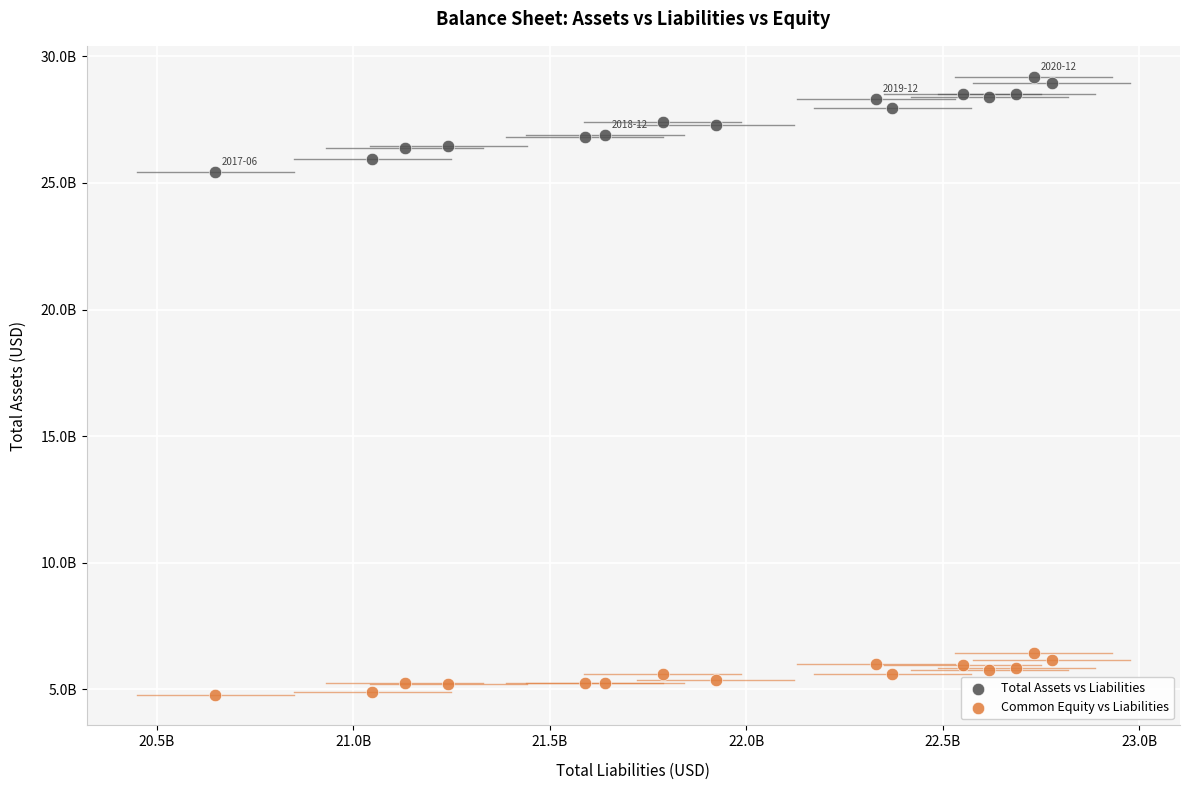

Which series contains the highest Y value?

Total Assets vs Liabilities